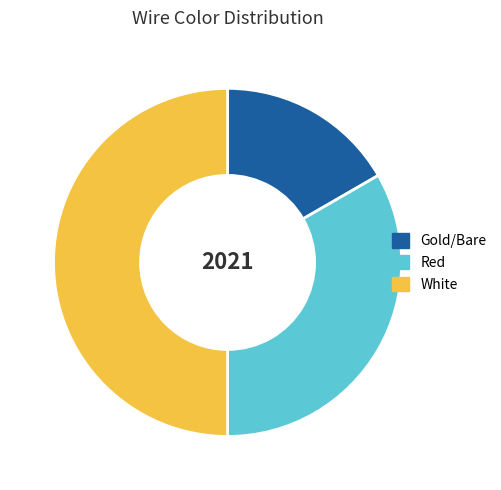

How many segments does this pie chart have?

3